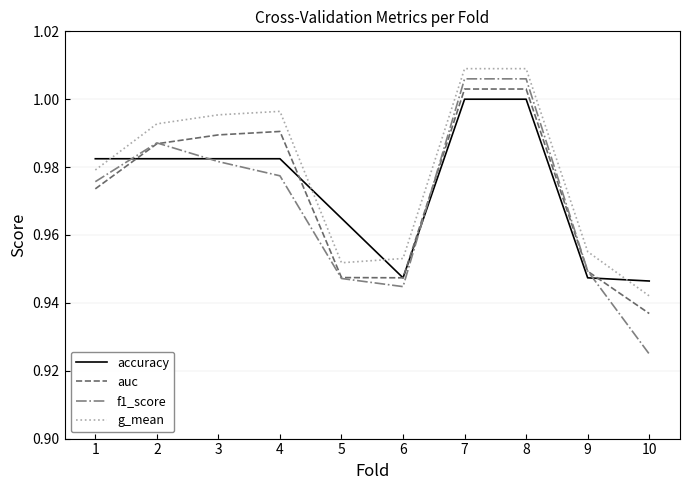

What is the difference between the accuracy values at 8 and 10?

0.1